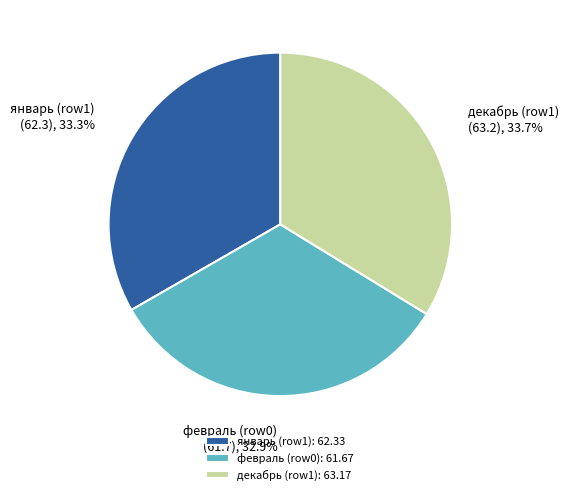

How many slices are in this pie chart?

3